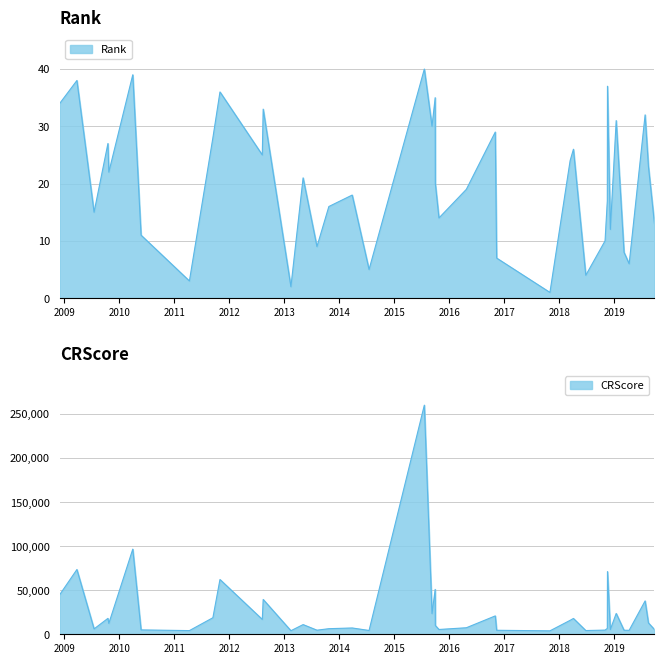

Rank the series by their maximum value, from highest to lowest.

CRScore, Rank